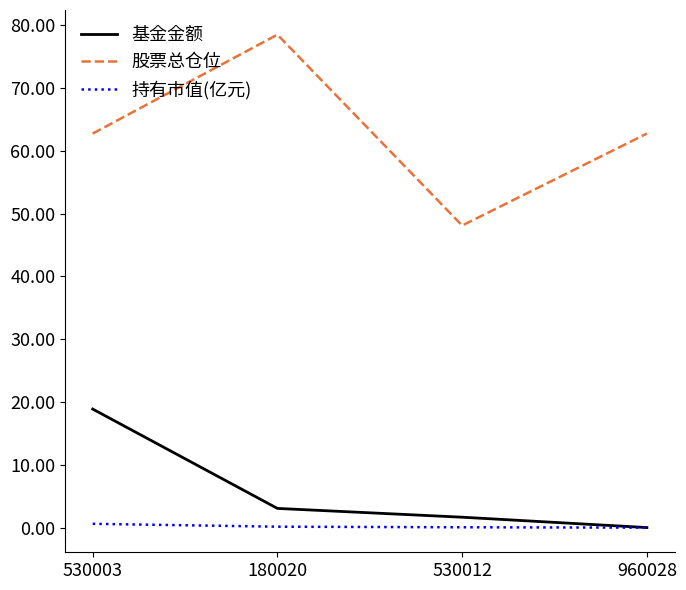

True or false: 股票总仓位 and 持有市值(亿元) cross at least once.

False